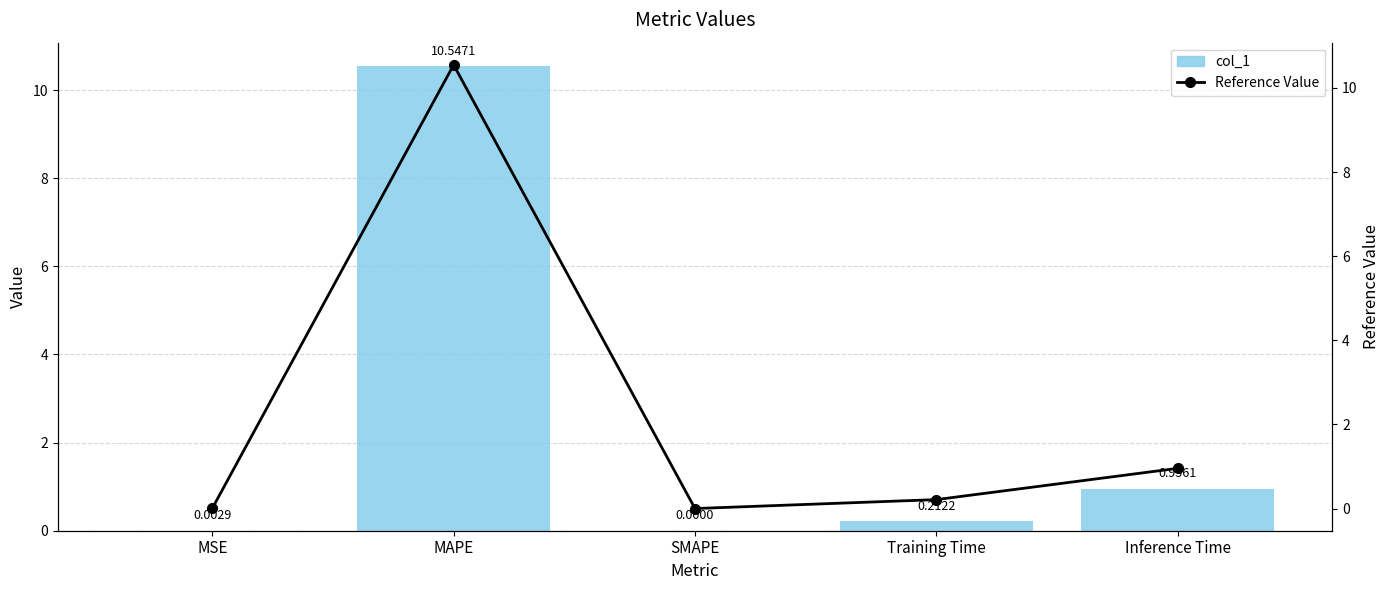

What is the difference between the col_1 values at MAPE and MSE?

10.5